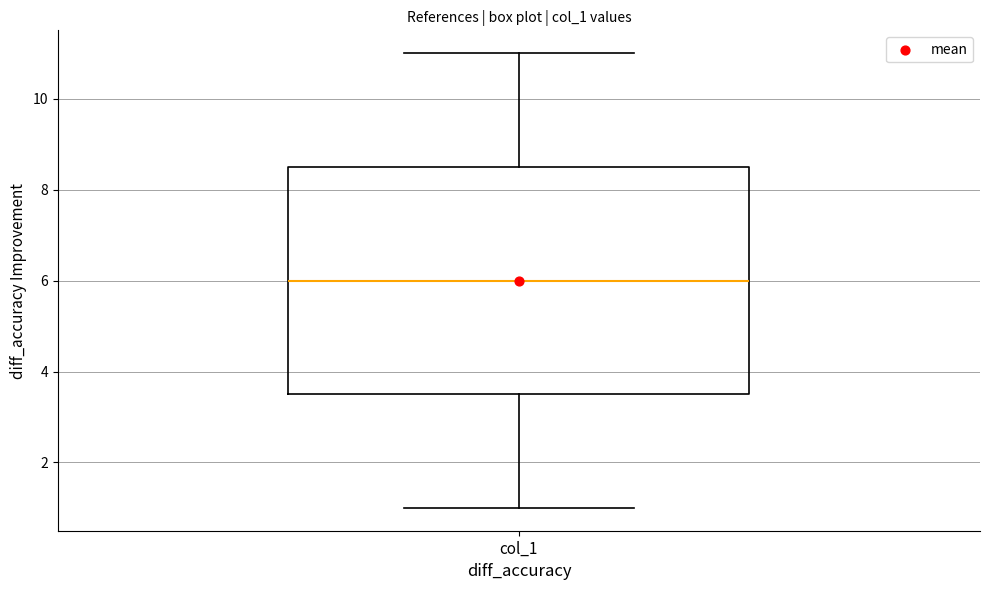

Transcribe this box plot: give where the median line is, the range the box spans, and where the two whiskers end, as read against the y-axis. The values are not printed on the chart, so give them approximately, as read against the axis.

median 6.0, box 3.6 to 8.6, whiskers 1.0 to 11.0